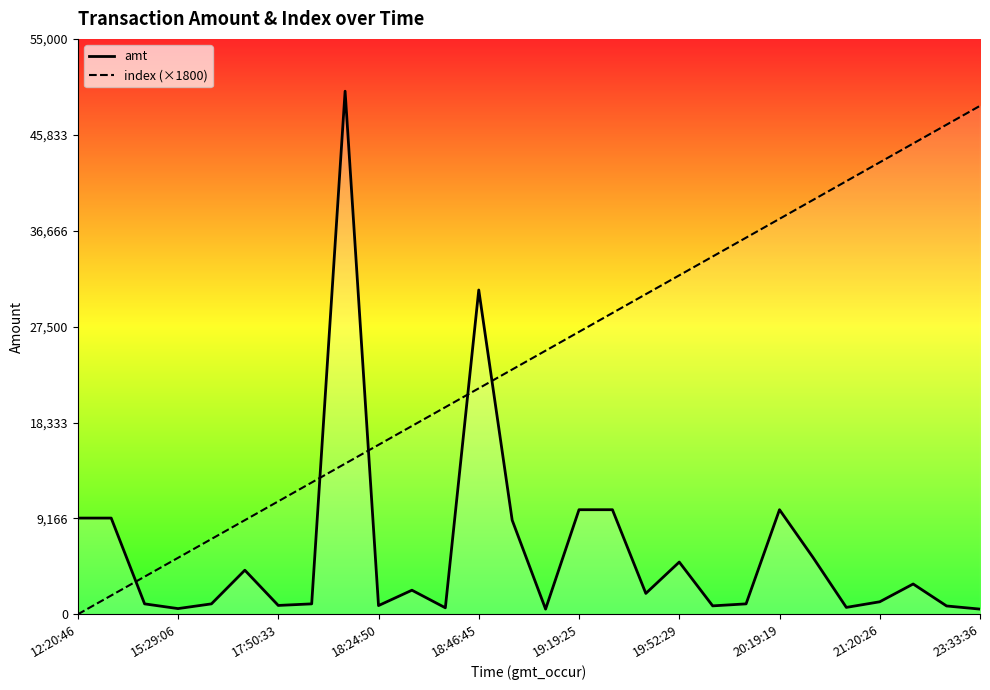

Does the chart have visible grid lines?

No